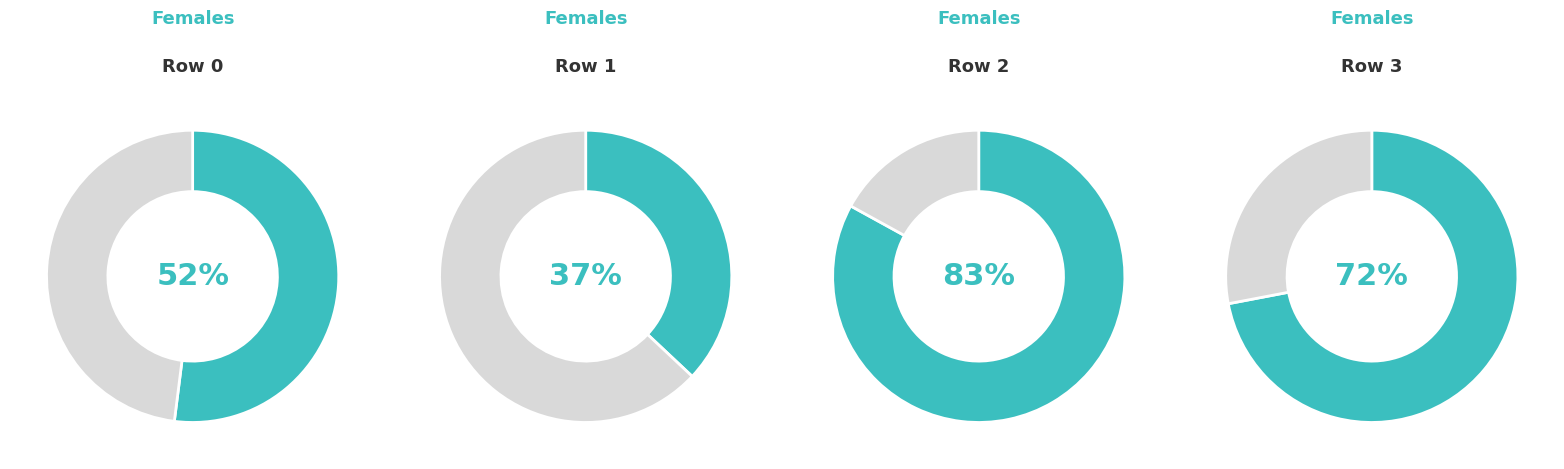

Does col_0 account for over 50% of the chart?

Yes